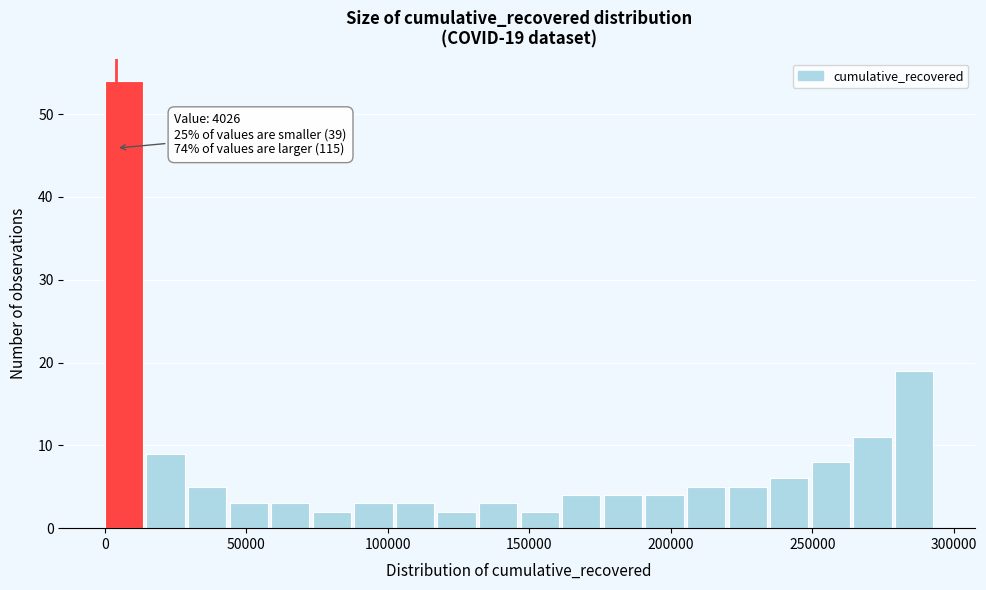

Around what value on the x-axis is the tallest bar? Give the approximate position of its centre, as read against the axis.

5000